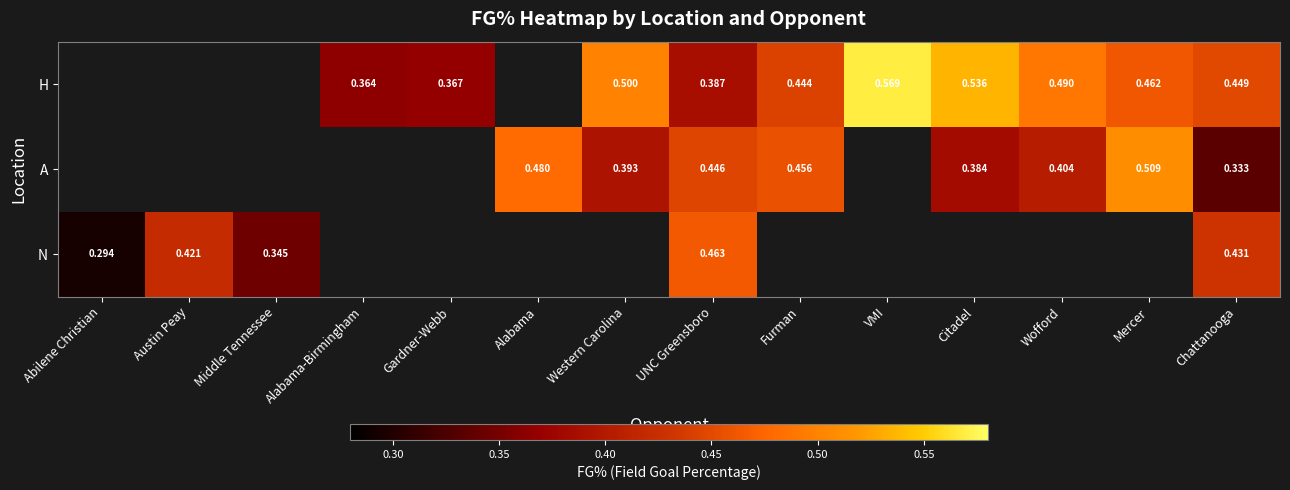

Is the value of N at Middle Tennessee greater than the value of A at Wofford?

No